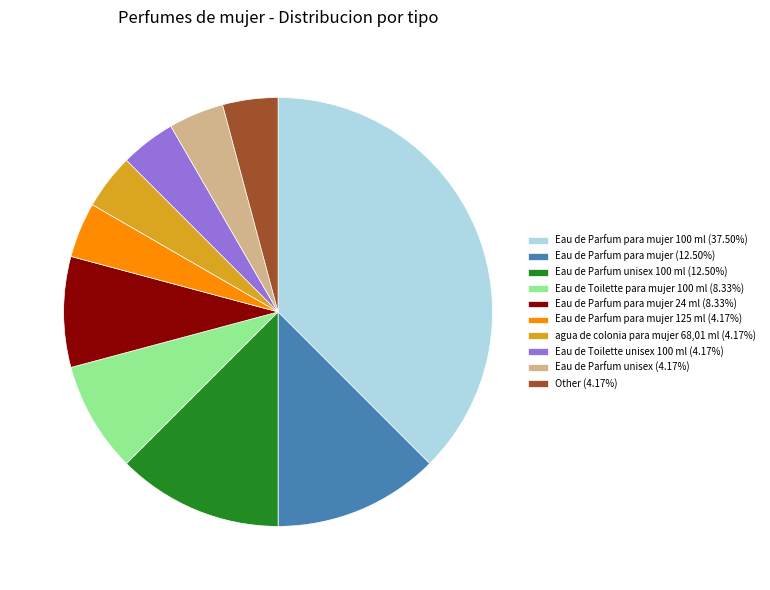

How many slices are in this pie chart?

10